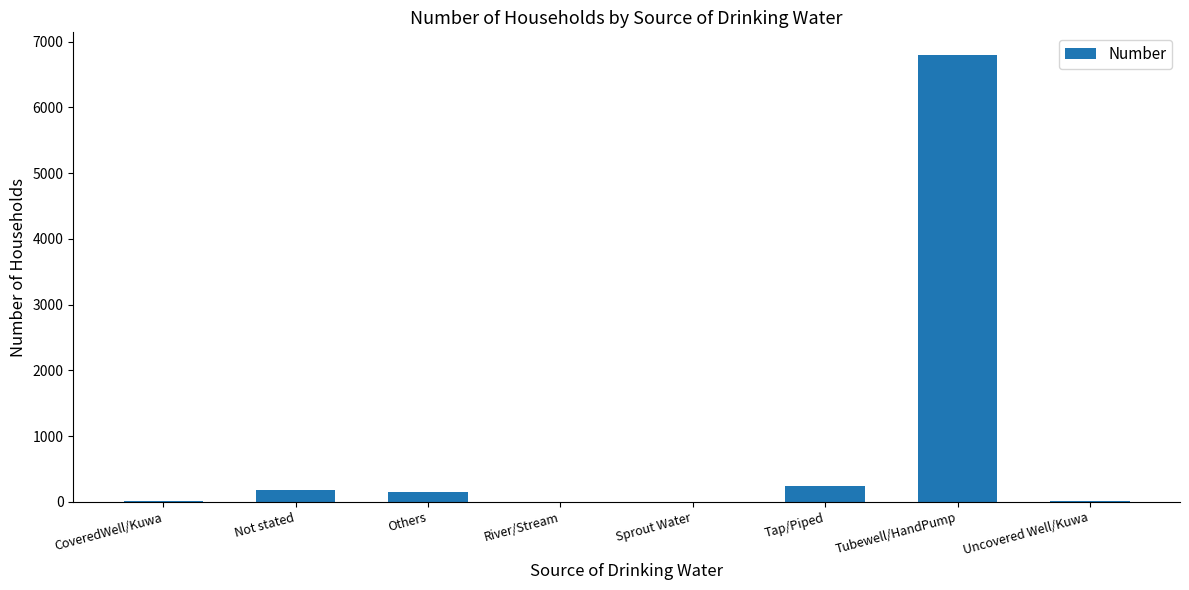

The value at River/Stream is 0. True or false?

True